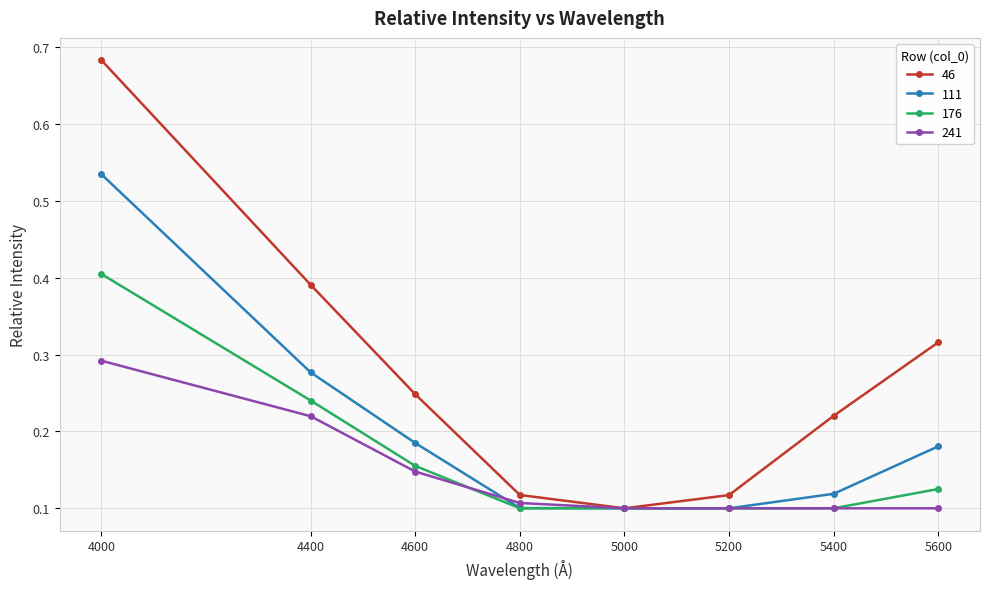

How many 111 values are between 0 and 1?

8